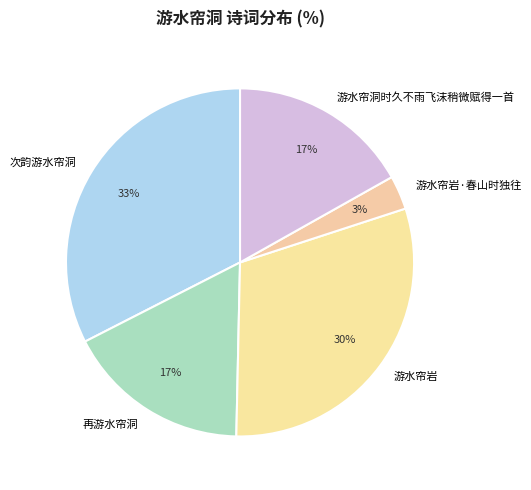

Count the number of slices in the pie.

5